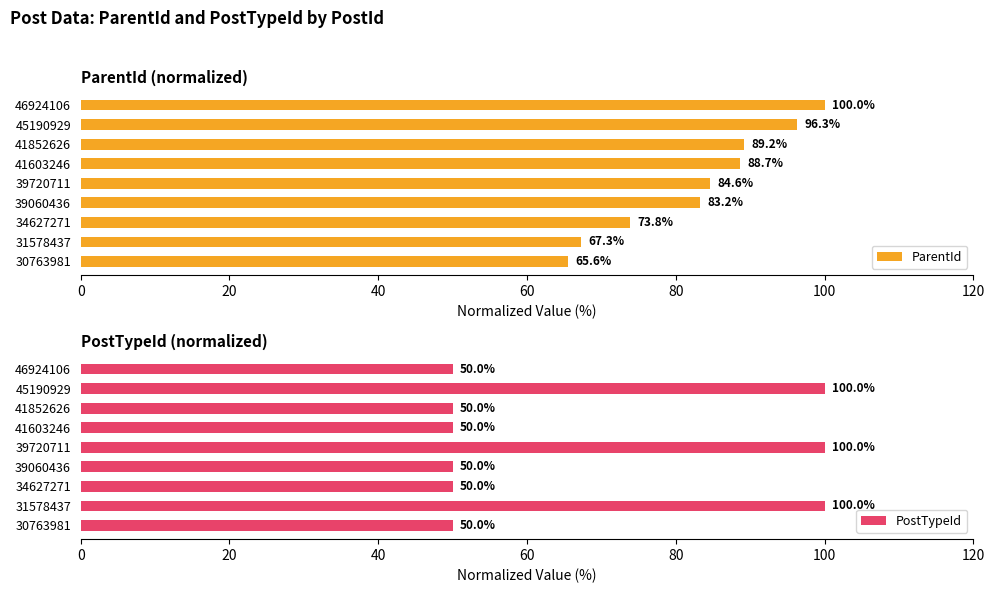

Reading left to right, transcribe all the data shown in this chart.

ParentId: 65.6	67.3	73.8	83.2	84.6	88.7	89.2	96.3	100.0
PostTypeId: 50.0	100.0	50.0	50.0	100.0	50.0	50.0	100.0	50.0